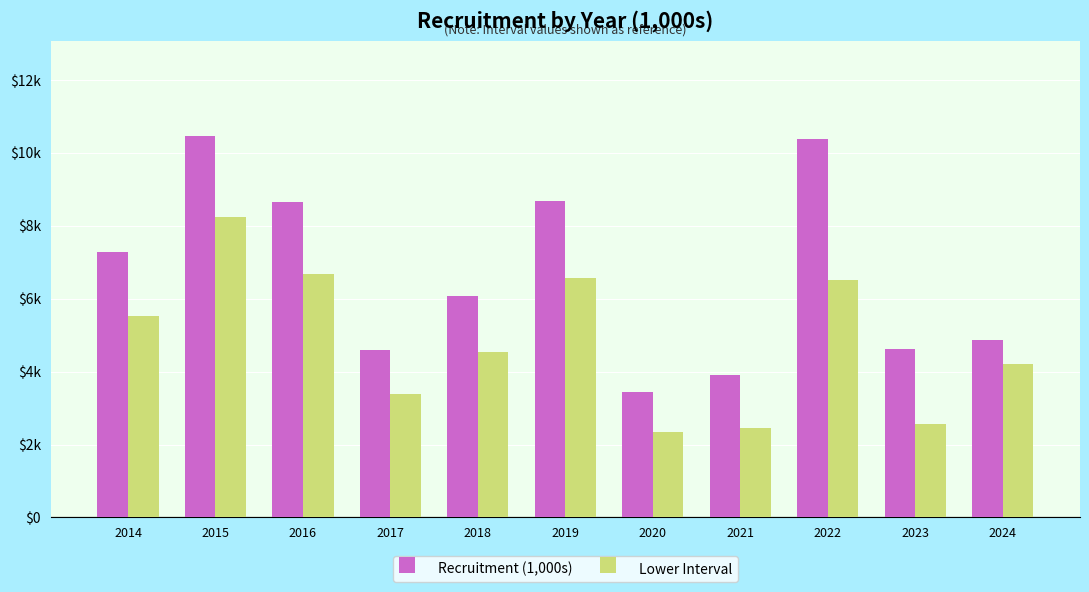

What are all the series names shown in the legend?

Recruitment (1,000s), Lower Interval